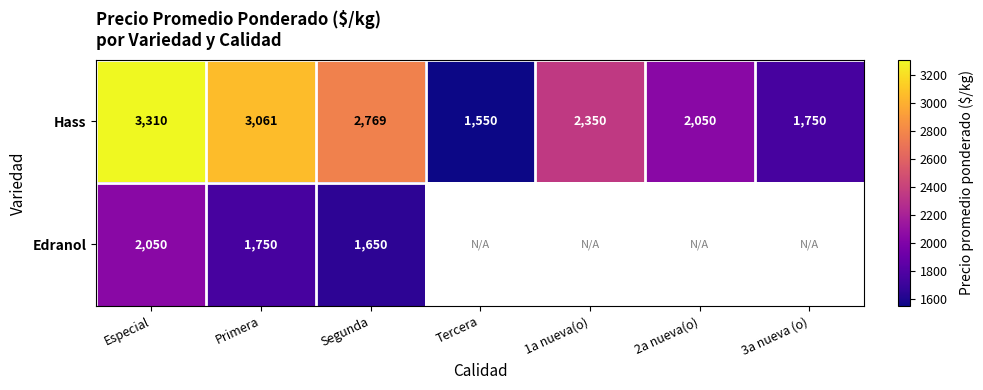

Which has a higher value, 2a nueva(o) or Primera?

Primera